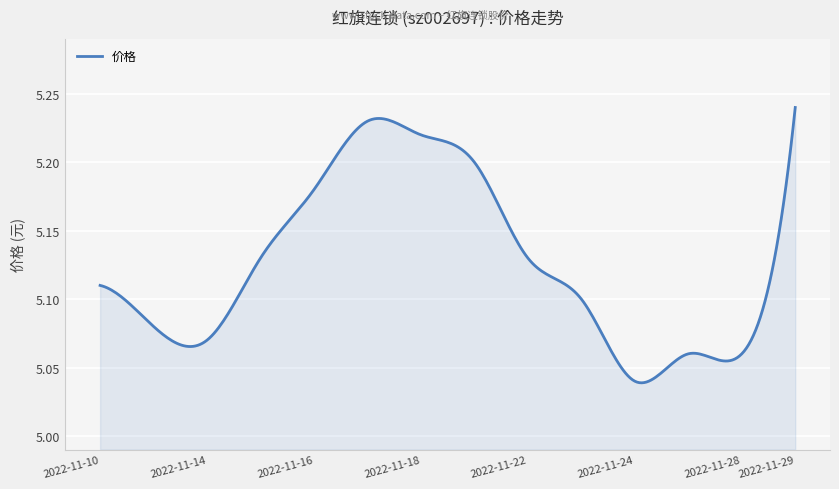

List the labels in order of value, smallest first.

2022-11-24, 2022-11-25, 2022-11-28, 2022-11-14, 2022-11-11, 2022-11-23, 2022-11-10, 2022-11-15, 2022-11-22, 2022-11-16, 2022-11-21, 2022-11-18, 2022-11-17, 2022-11-29